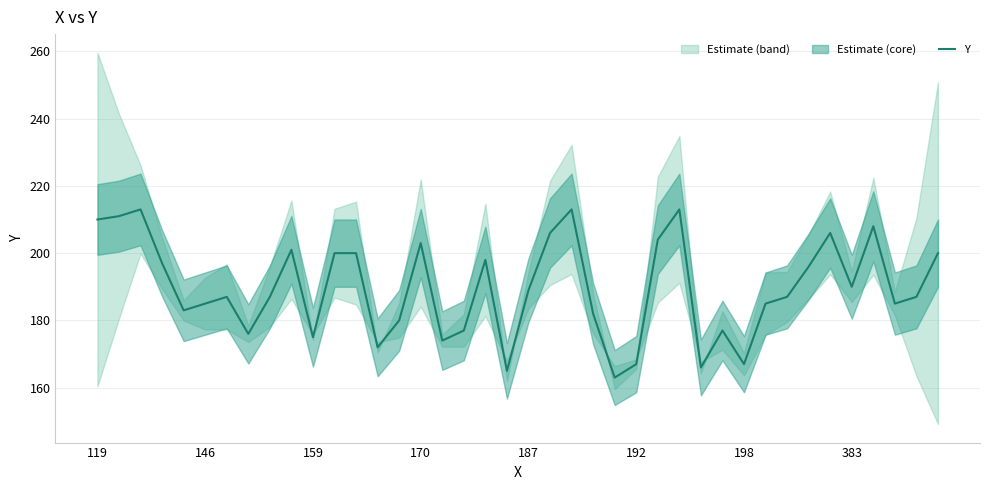

What is the lowest value of the Y series?

163